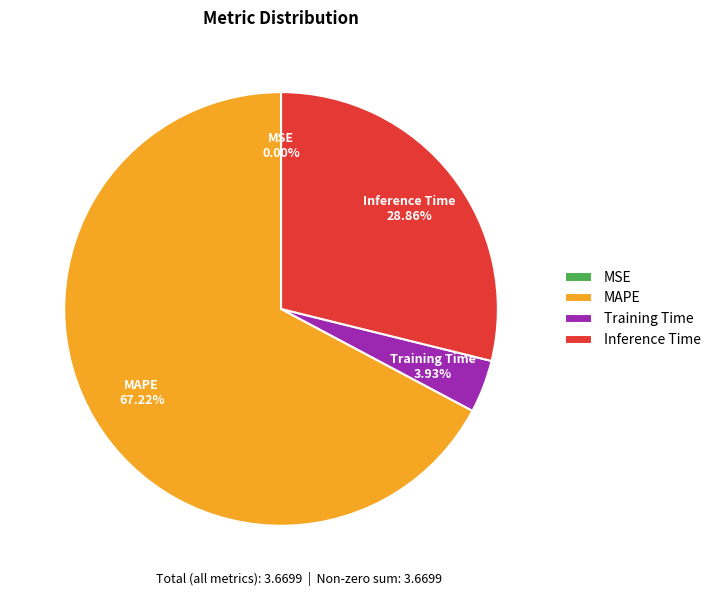

What is the majority slice?

MAPE